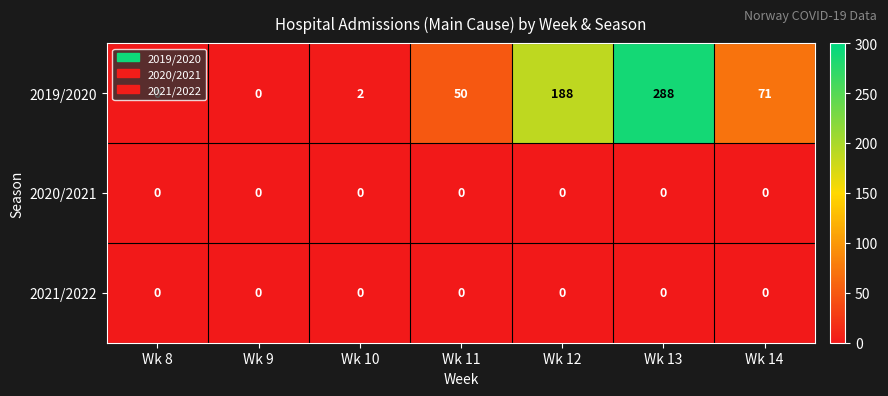

What is the total value across all series at Wk 11?

50